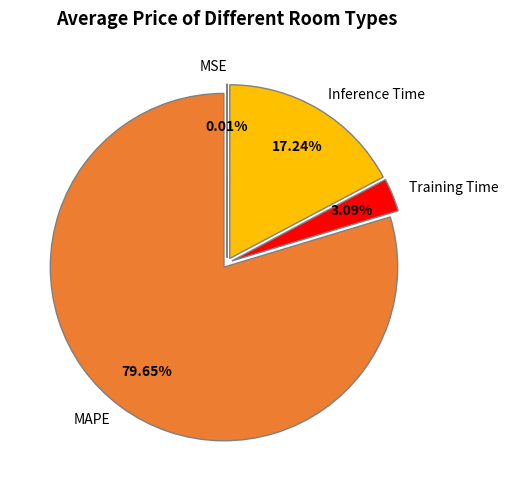

To the nearest percent, what is the difference between the largest and smallest slice percentages?

80%